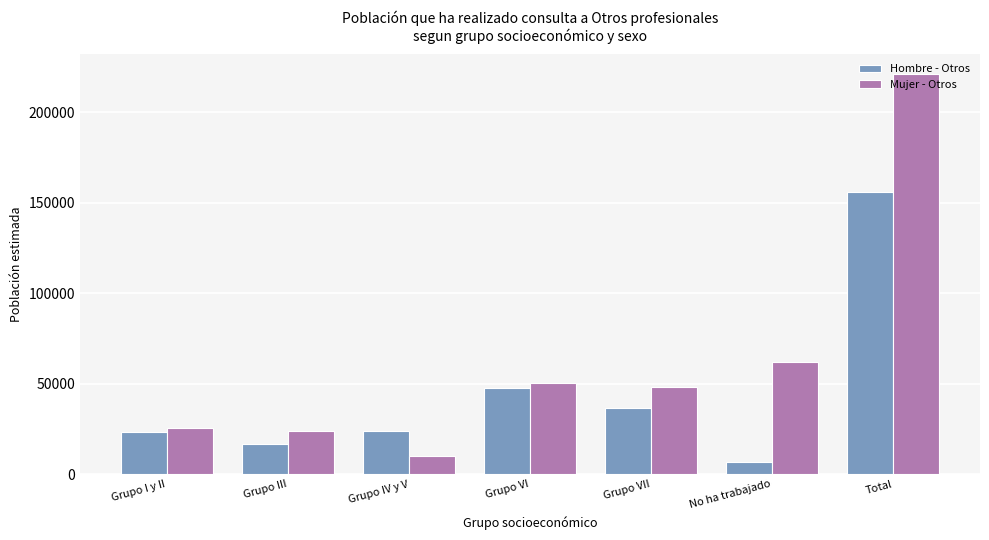

Rank the series by their maximum value, from highest to lowest.

Mujer - Otros, Hombre - Otros